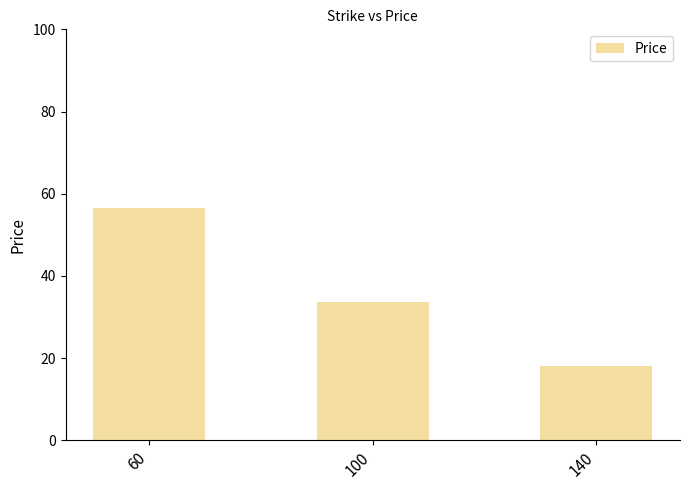

Approximately how many times larger is the value at 140 compared to 100?

0.5